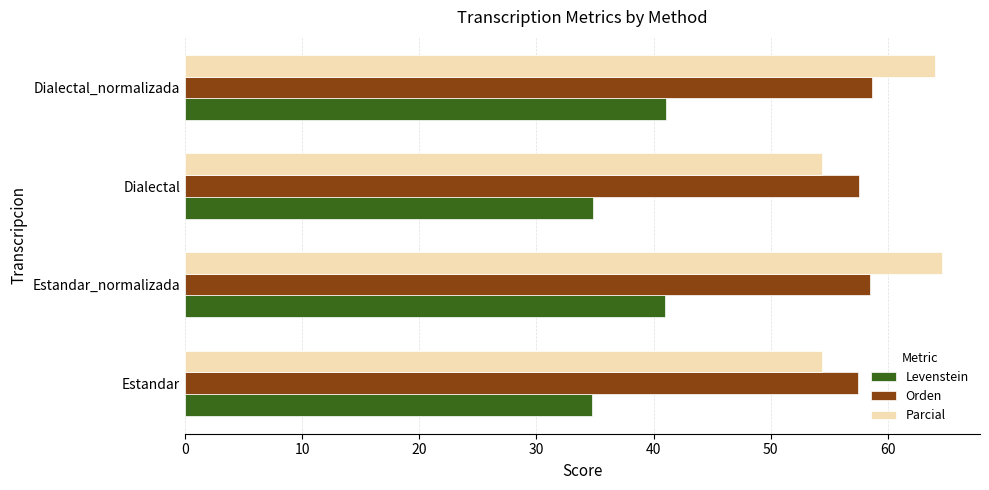

At Estandar_normalizada, list the series in order from largest to smallest.

Parcial, Orden, Levenstein